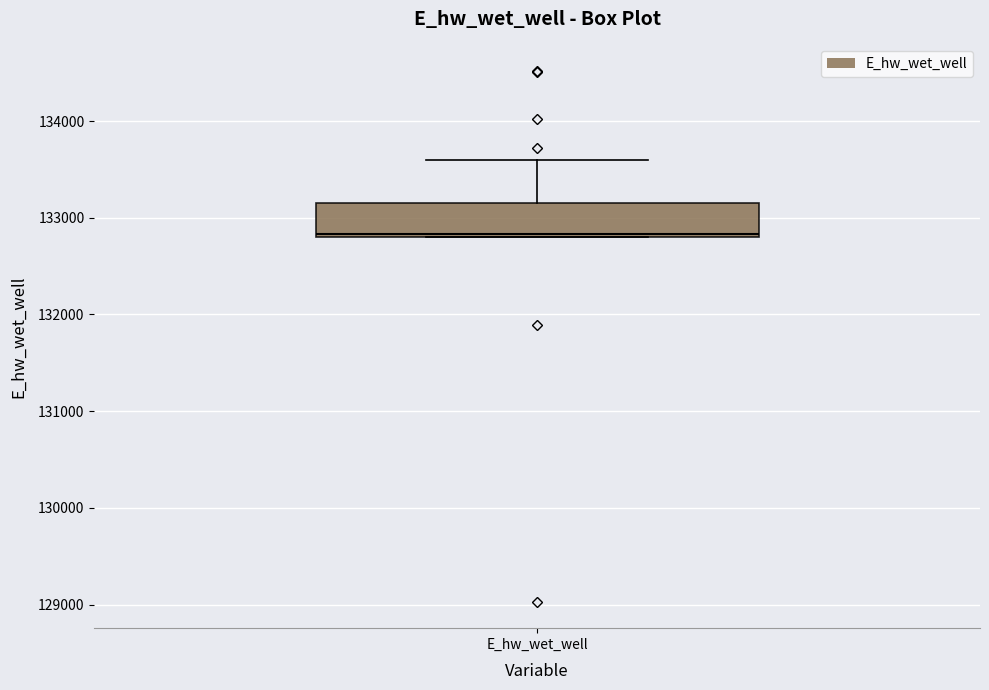

Read this box plot against the y-axis: the position of the median line, the range covered by the box, and the ends of both whiskers. The values are not printed on the chart, so give them approximately, as read against the axis.

median 132800, box 132800 to 133100, whiskers 132800 to 133600